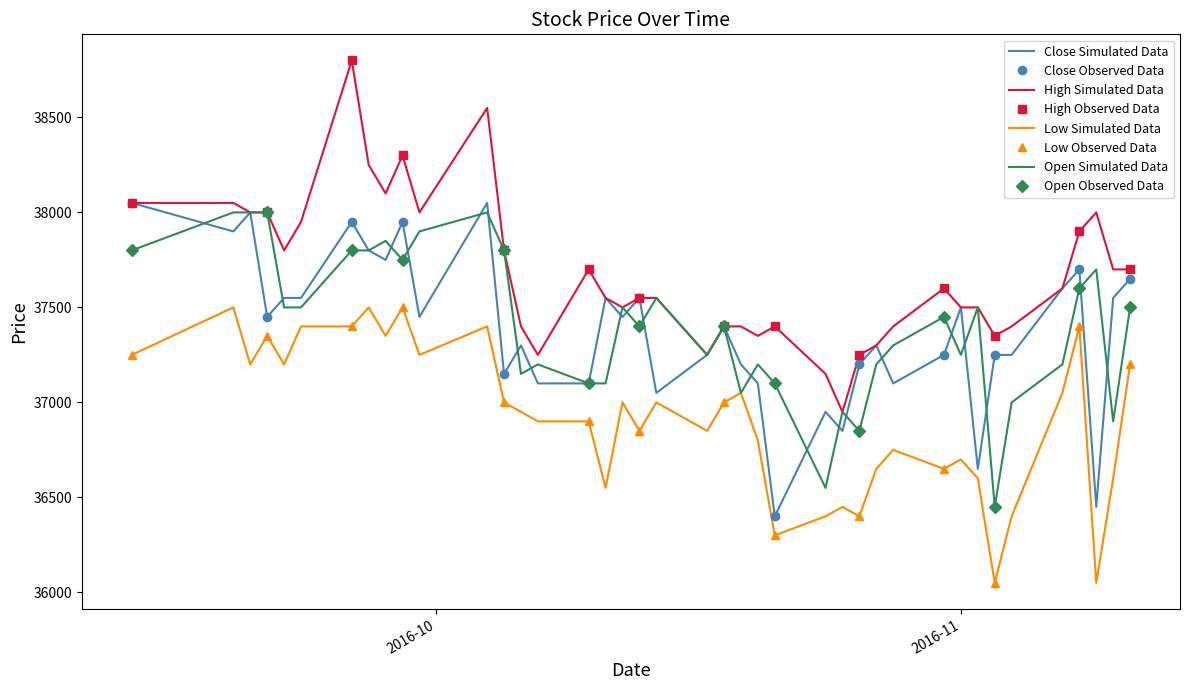

Rank the series by their maximum value, from lowest to highest.

Low, Open, Close, High